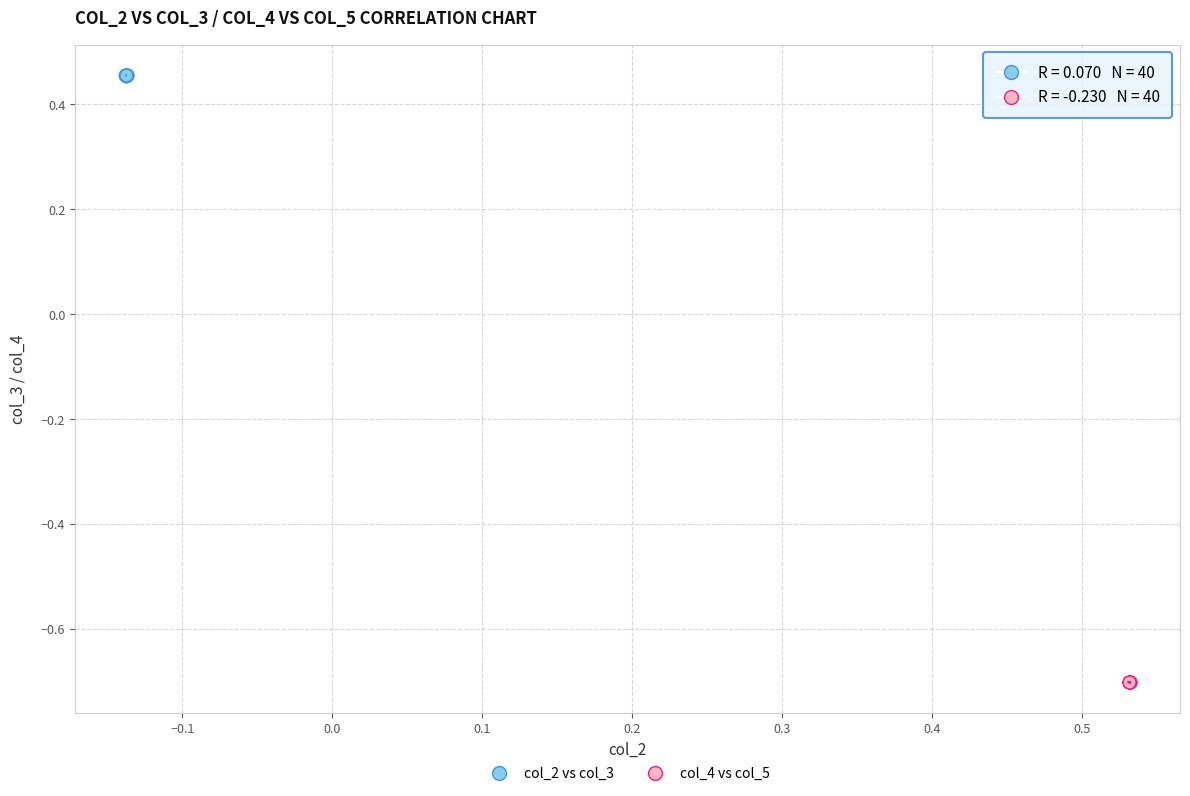

Which series contains the lowest Y value?

col_4 vs col_5